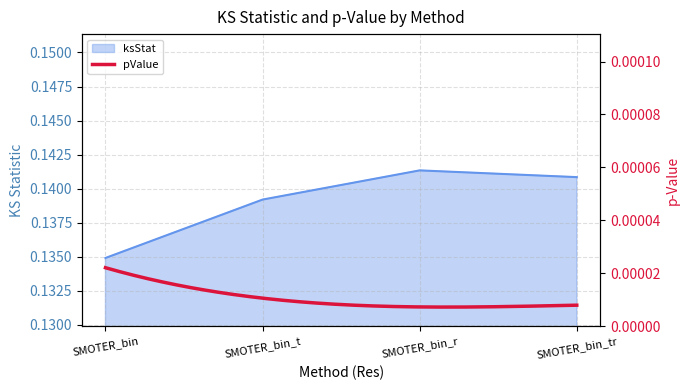

Does the chart have visible grid lines?

Yes